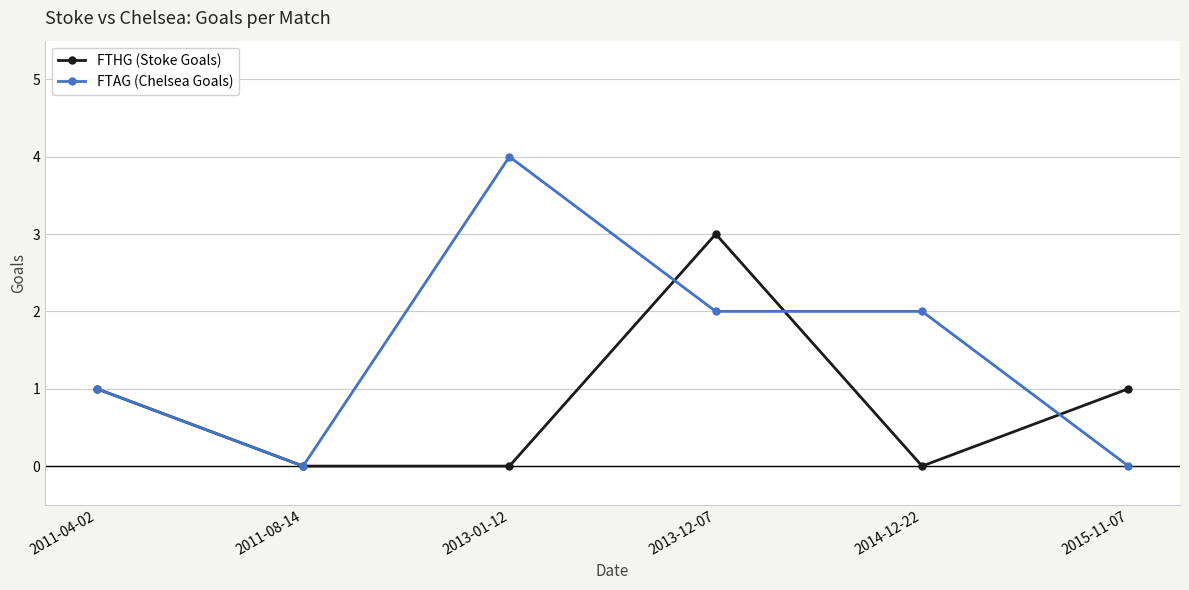

What is the value of the FTAG (Chelsea Goals) point at the 5th from the left?

2